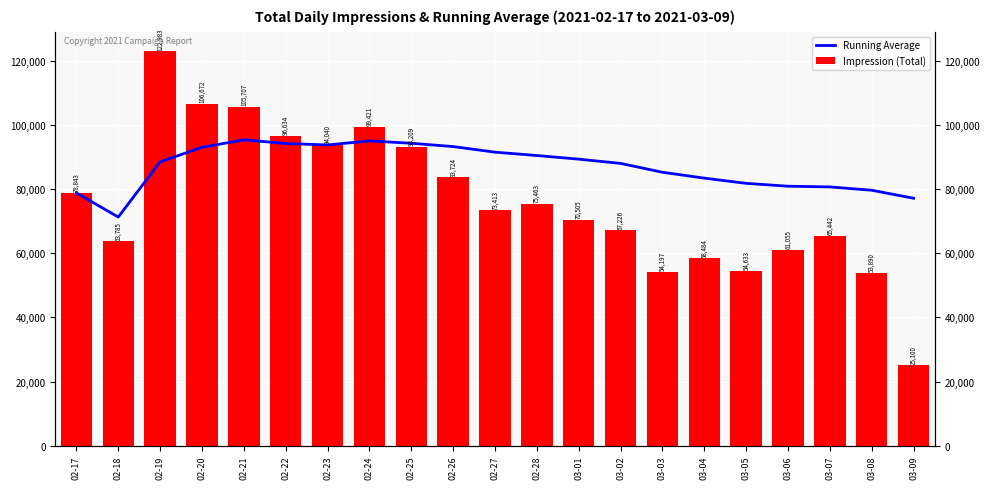

The value of Impression (Total) at 02-18 is 63785. True or false?

True